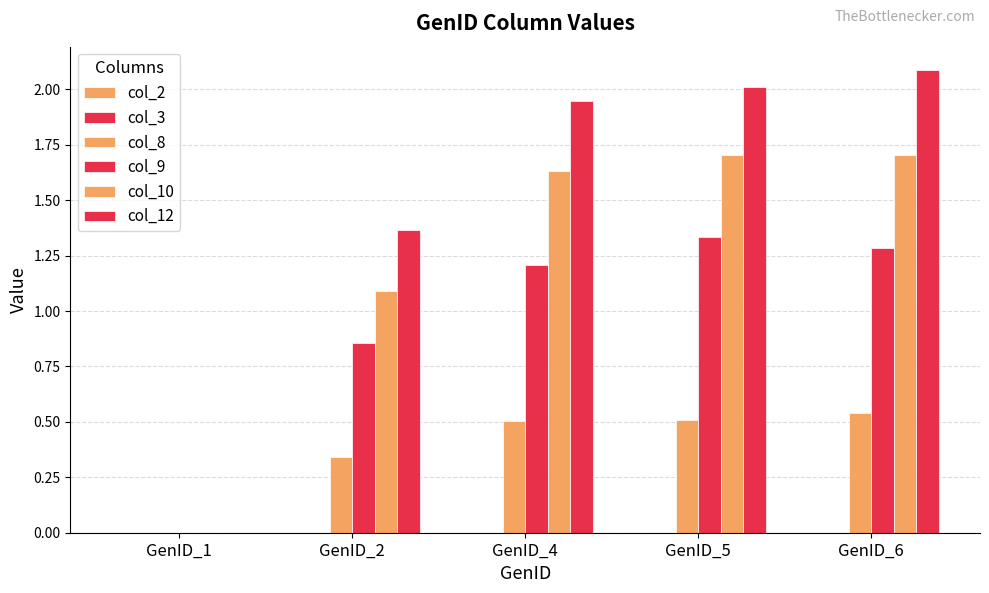

Are the bars horizontal?

No